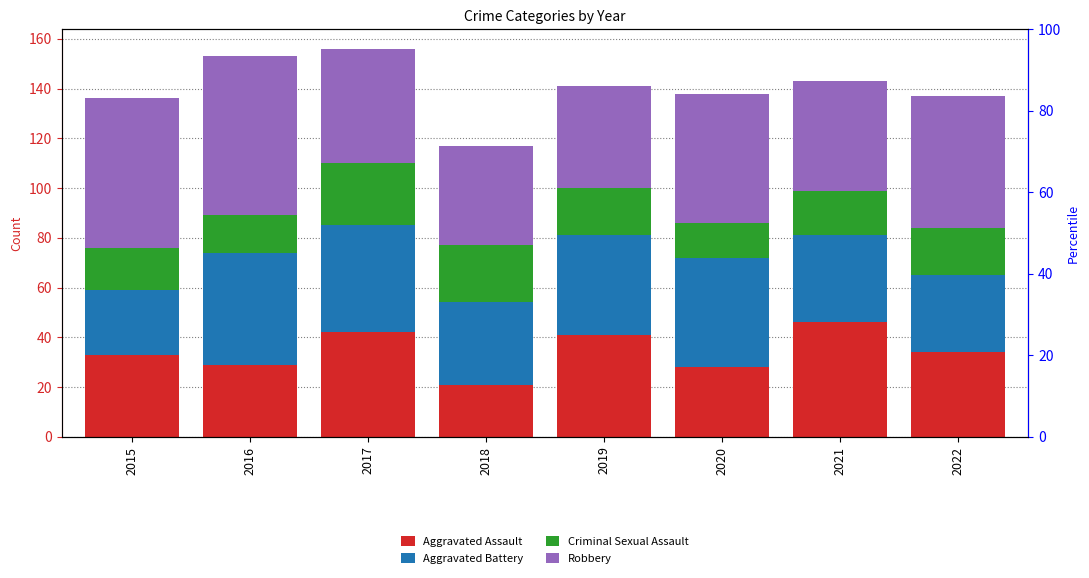

Reading left to right, transcribe all the data shown in this chart.

Aggravated Assault: 2015=33	2016=29	2017=42	2018=21	2019=41	2020=28	2021=46	2022=34
Aggravated Battery: 2015=26	2016=45	2017=43	2018=33	2019=40	2020=44	2021=35	2022=31
Criminal Sexual Assault: 2015=17	2016=15	2017=25	2018=23	2019=19	2020=14	2021=18	2022=19
Robbery: 2015=60	2016=64	2017=46	2018=40	2019=41	2020=52	2021=44	2022=53